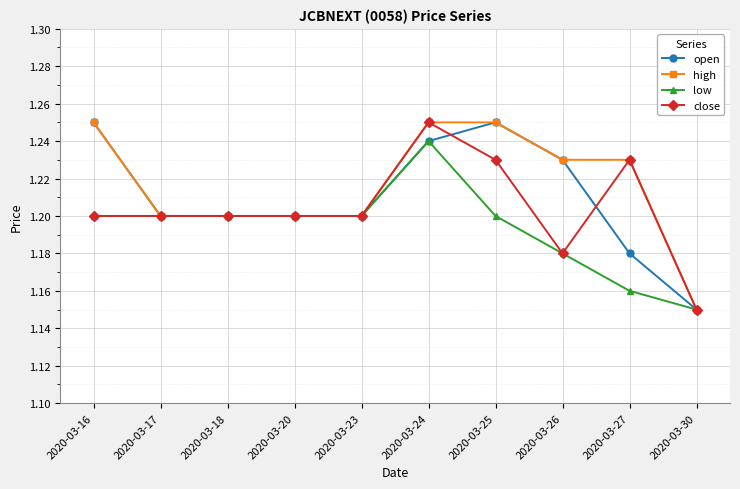

True or false: close has more than 0 interior local peaks.

True